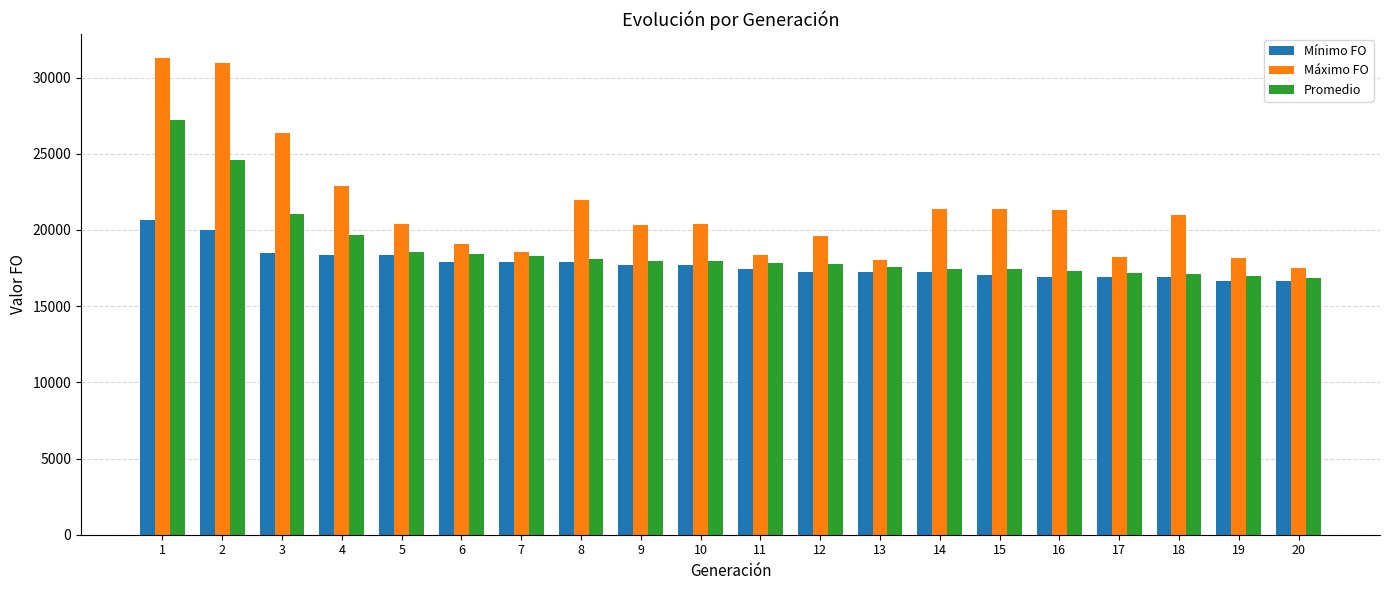

What is the maximum value shown in the chart?

31294.0